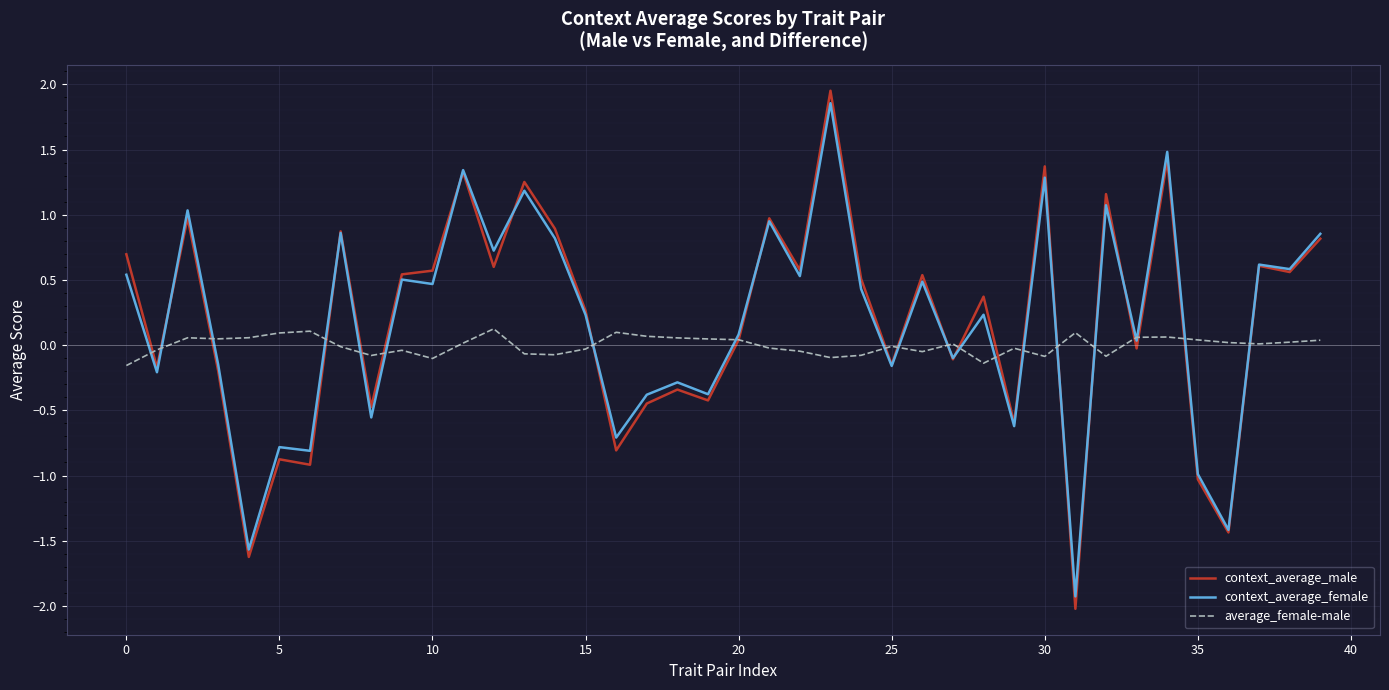

What is the minimum value for context_average_female?

-1.9